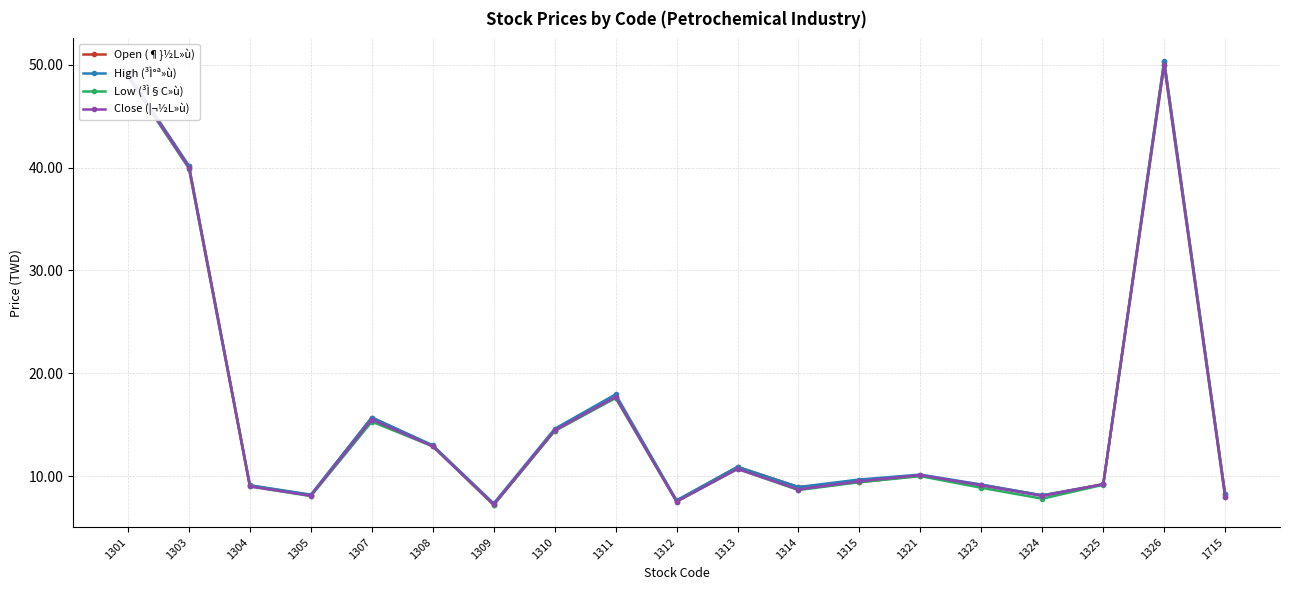

What is the greatest value displayed?

50.4